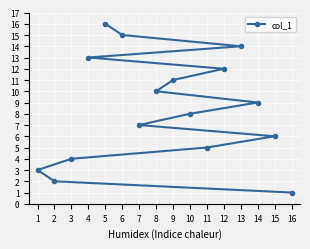

At which label is the value closest to 8?

10